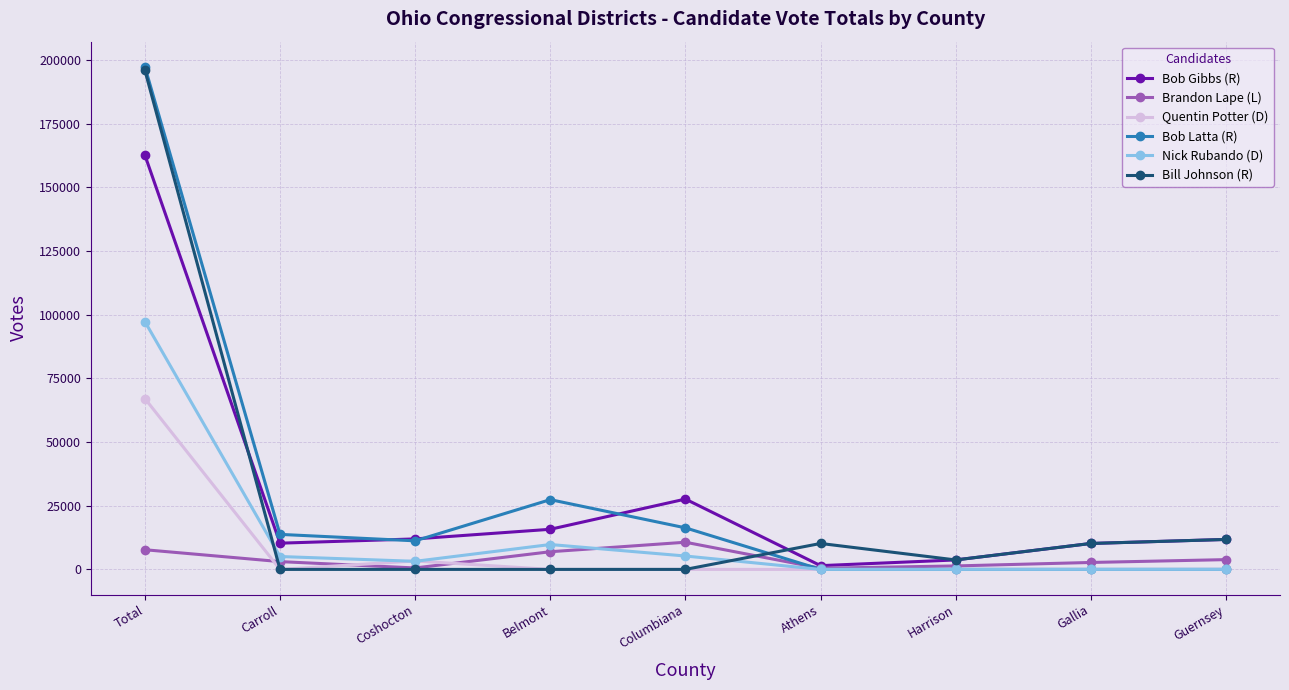

How many lines are shown in the chart?

6